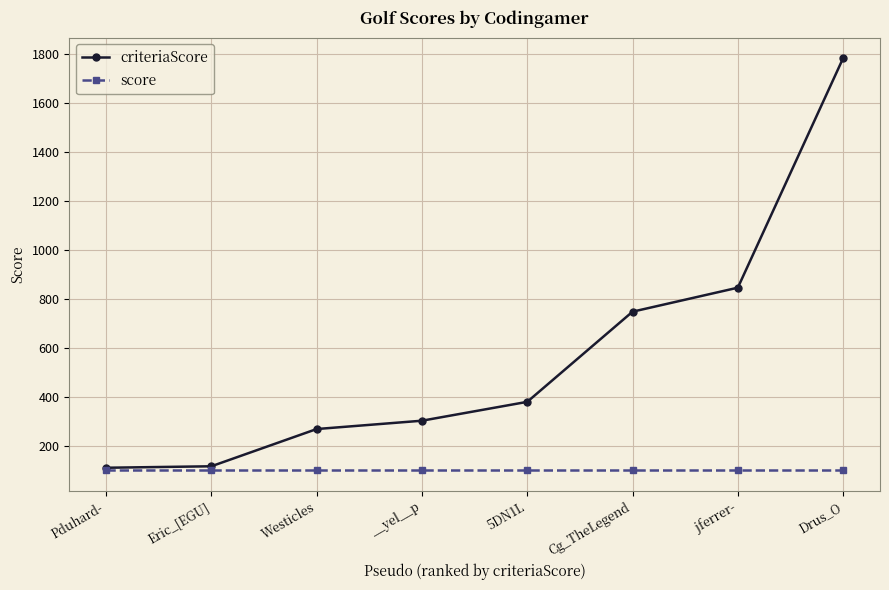

The value of criteriaScore at Westicles is 165. True or false?

False